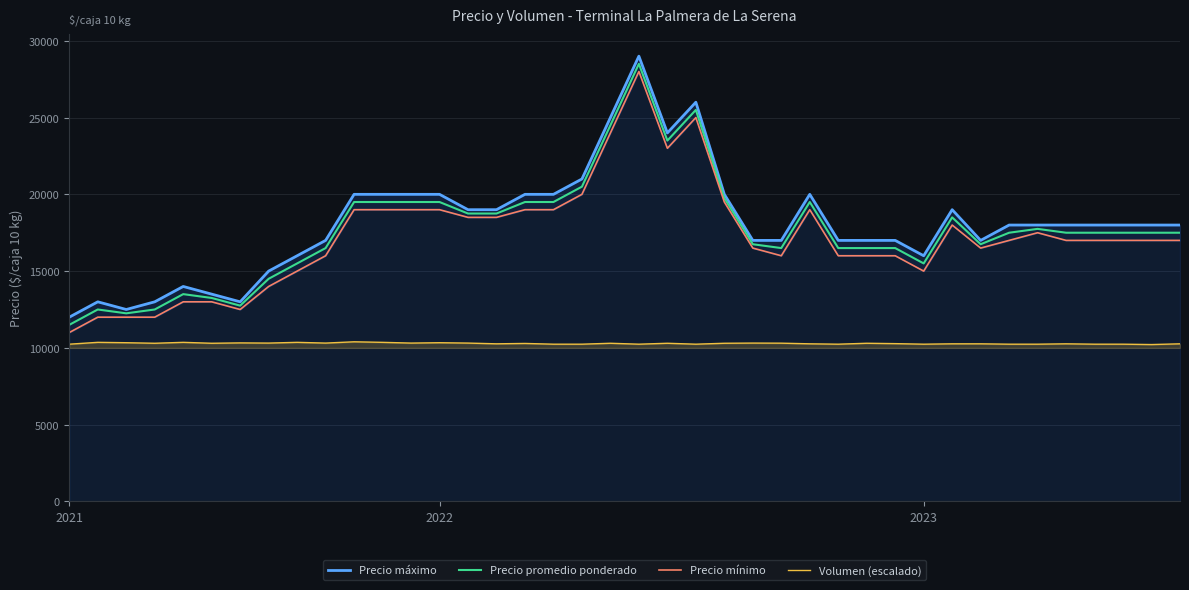

What is the difference between the maximum and minimum values in the Volumen (escalado) series?

180